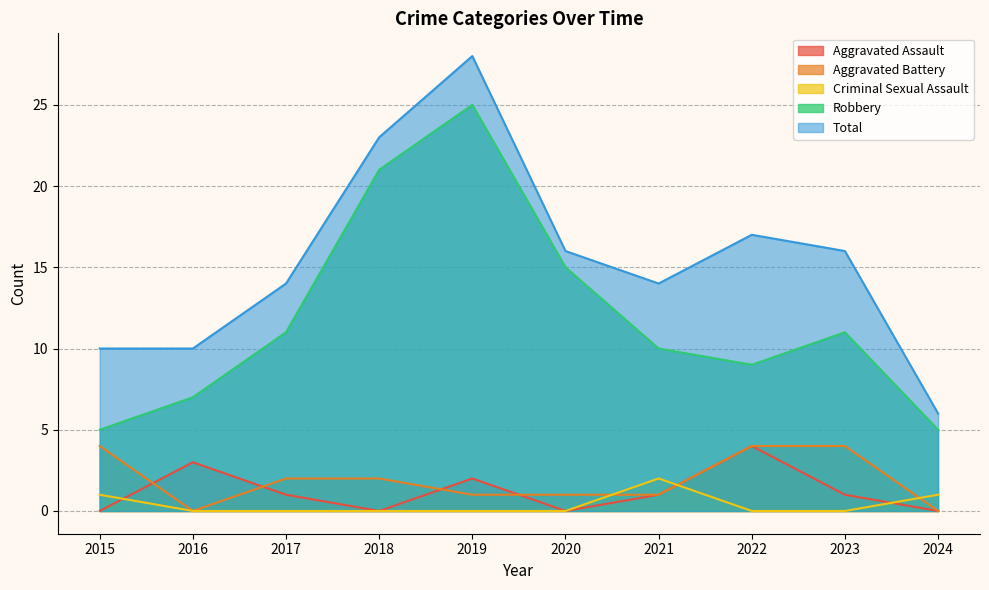

Reading right to left, list all the values displayed in this chart.

Aggravated Assault: 2024=0	2023=1	2022=4	2021=1	2020=0	2019=2	2018=0	2017=1	2016=3	2015=0
Aggravated Battery: 2024=0	2023=4	2022=4	2021=1	2020=1	2019=1	2018=2	2017=2	2016=0	2015=4
Criminal Sexual Assault: 2024=1	2023=0	2022=0	2021=2	2020=0	2019=0	2018=0	2017=0	2016=0	2015=1
Robbery: 2024=5	2023=11	2022=9	2021=10	2020=15	2019=25	2018=21	2017=11	2016=7	2015=5
Total: 2024=6	2023=16	2022=17	2021=14	2020=16	2019=28	2018=23	2017=14	2016=10	2015=10